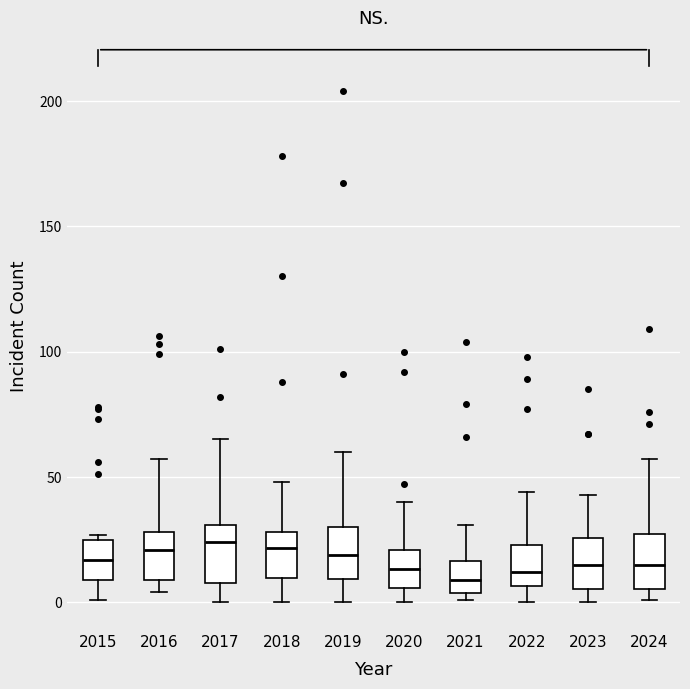

Where does the upper whisker of the box at x = 2021 end on the y-axis? The values are not printed on the chart, so give them approximately, as read against the axis.

30